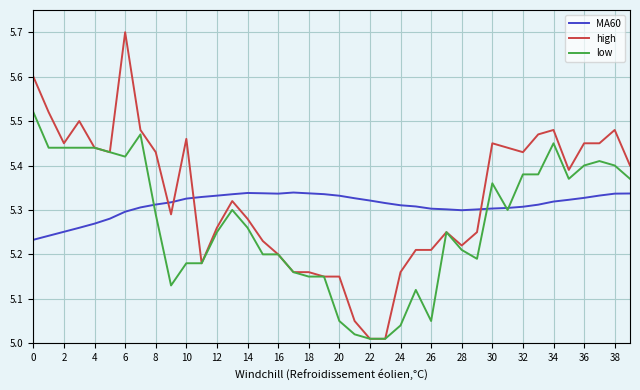

List the series in order of their peak value, highest first.

high, low, MA60